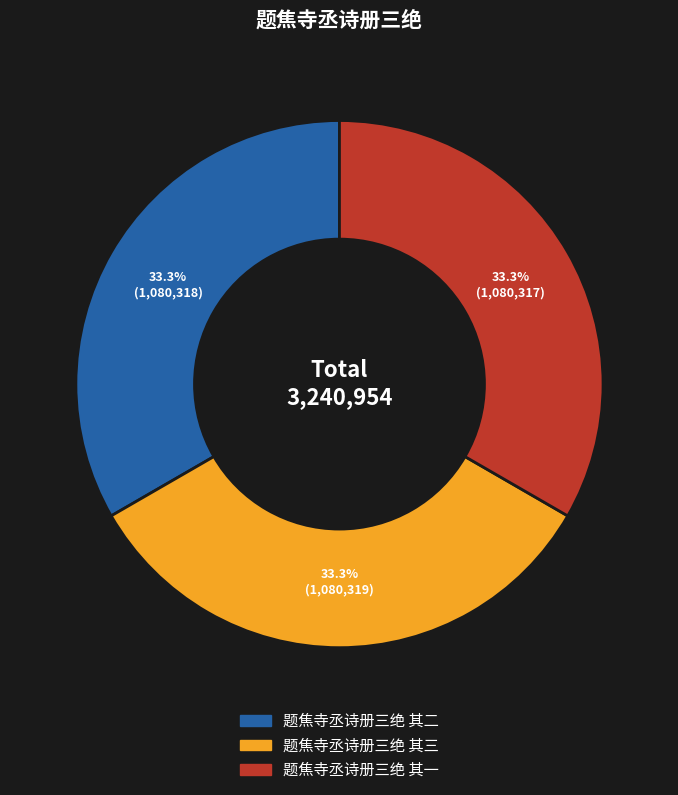

Approximately how many times larger is the value at 题焦寺丞诗册三绝 其二 compared to 题焦寺丞诗册三绝 其一?

1.0